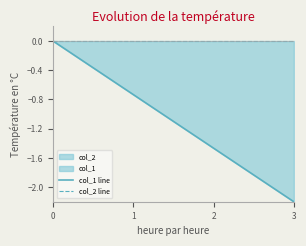

What are all the series names shown in the legend?

col_1 line, col_2 line